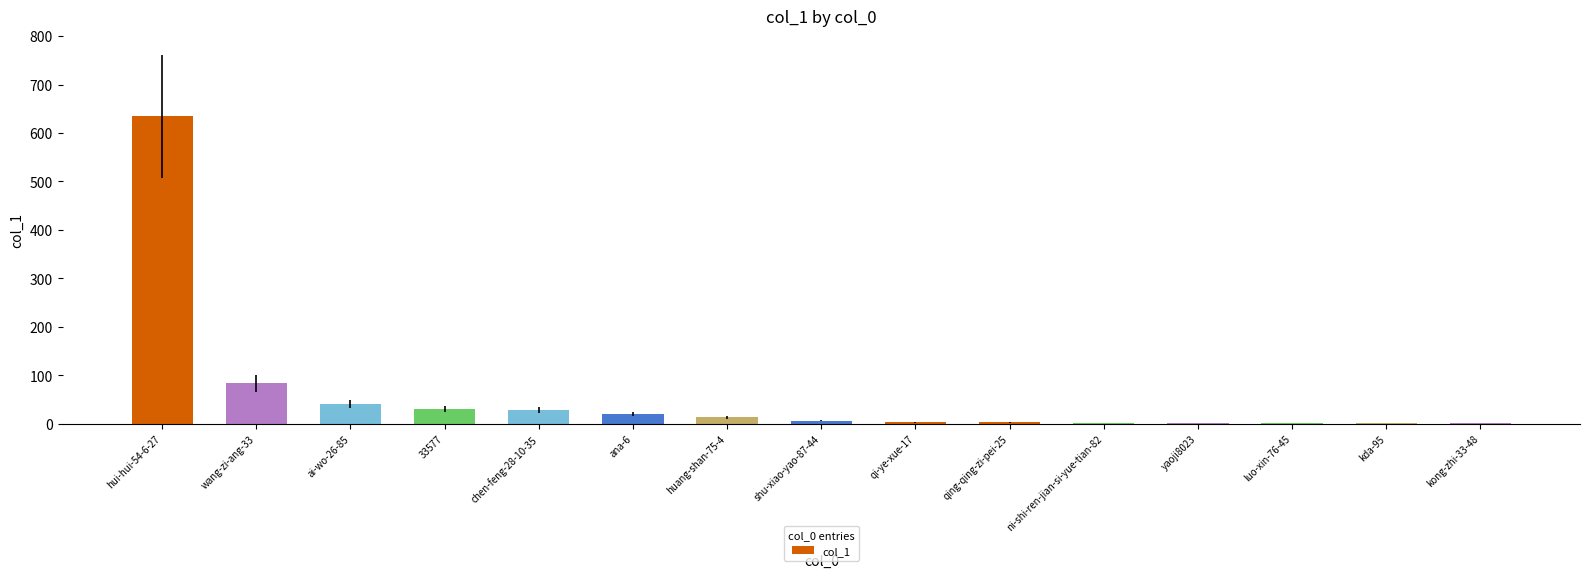

Where is the data nearest to the value 318?

wang-zi-ang-33